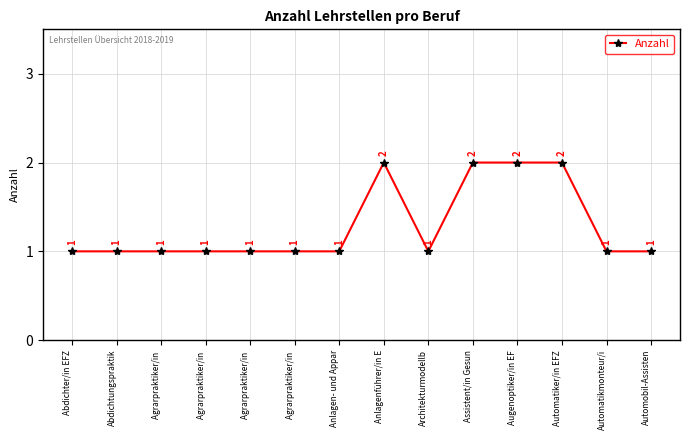

Reading left to right, transcribe all the data shown in this chart.

Abdichter/in EFZ=1	Abdichtungspraktik=1	Agrarpraktiker/in =1	Agrarpraktiker/in =1	Agrarpraktiker/in =1	Agrarpraktiker/in =1	Anlagen- und Appar=1	Anlagenführer/in E=2	Architekturmodellb=1	Assistent/in Gesun=2	Augenoptiker/in EF=2	Automatiker/in EFZ=2	Automatikmonteur/i=1	Automobil-Assisten=1